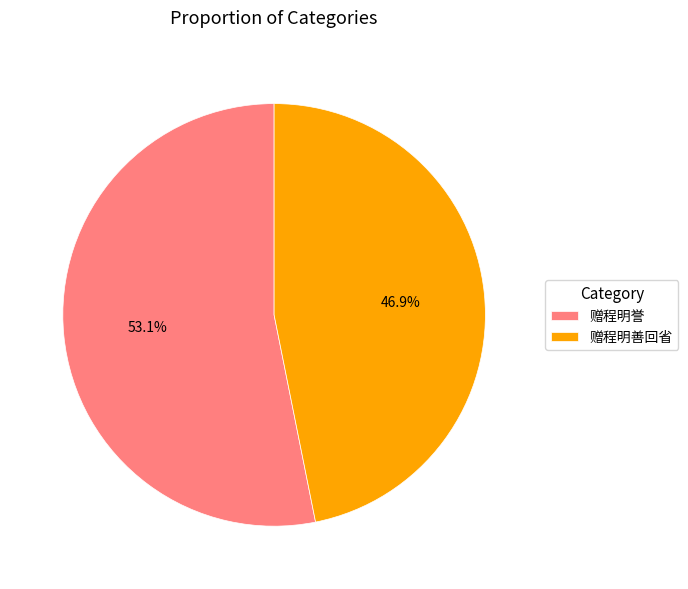

To the nearest percent, what is the combined percentage of 赠程明誉 and 赠程明善回省?

100%